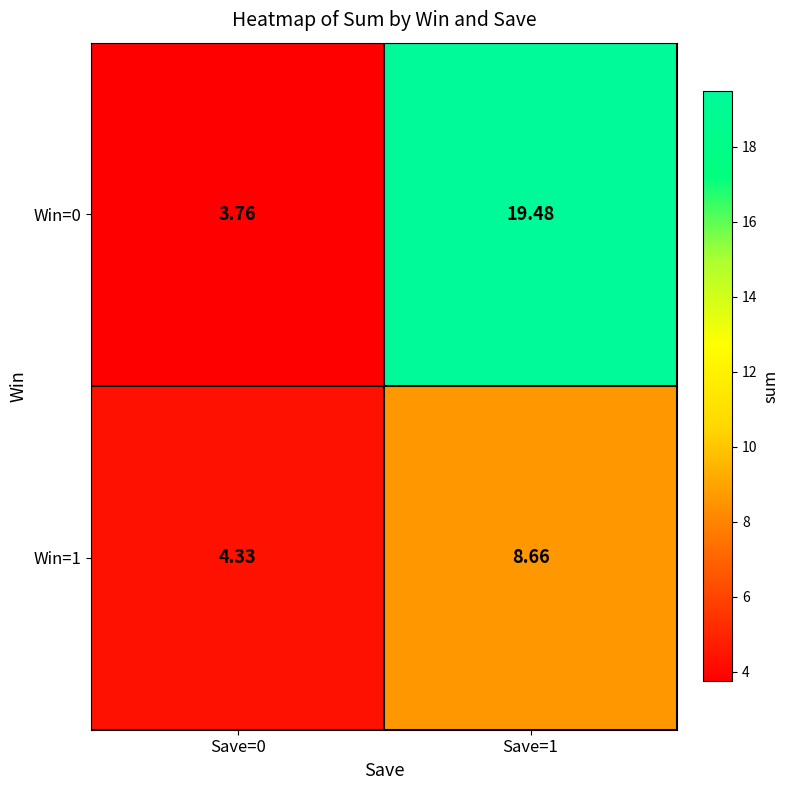

Which series has the largest range (max minus min)?

Win=0